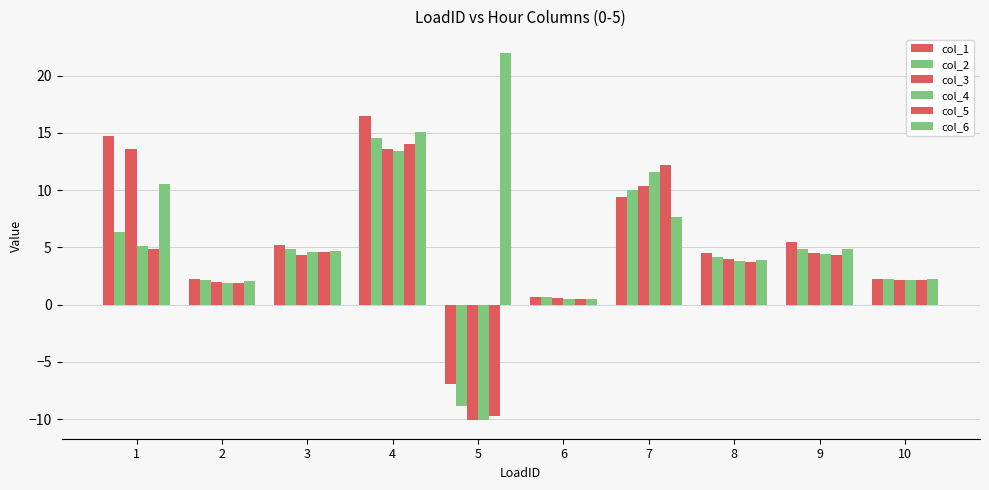

Are the bars horizontal?

No